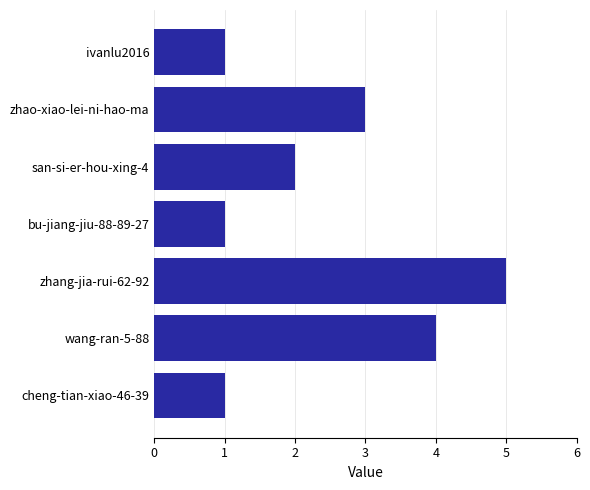

Between zhao-xiao-lei-ni-hao-ma and san-si-er-hou-xing-4, which is larger?

zhao-xiao-lei-ni-hao-ma